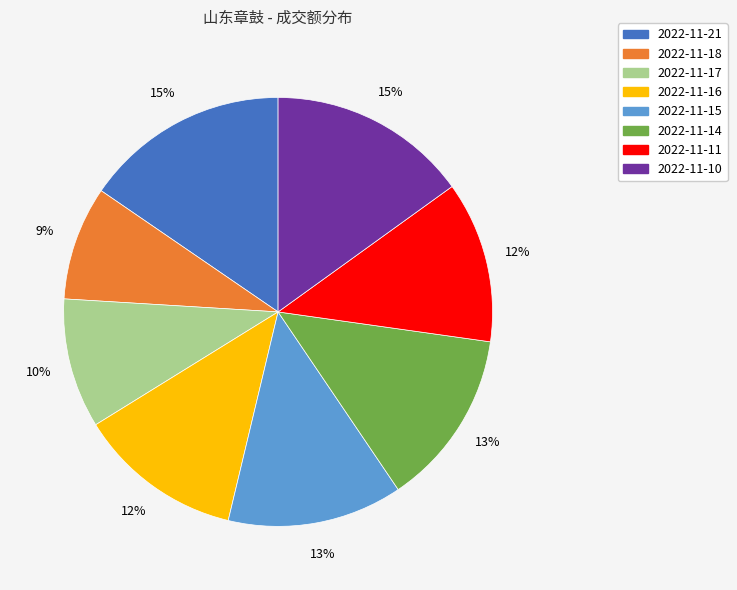

The 2022-11-15 slice represents 2% of the pie. True or false?

False